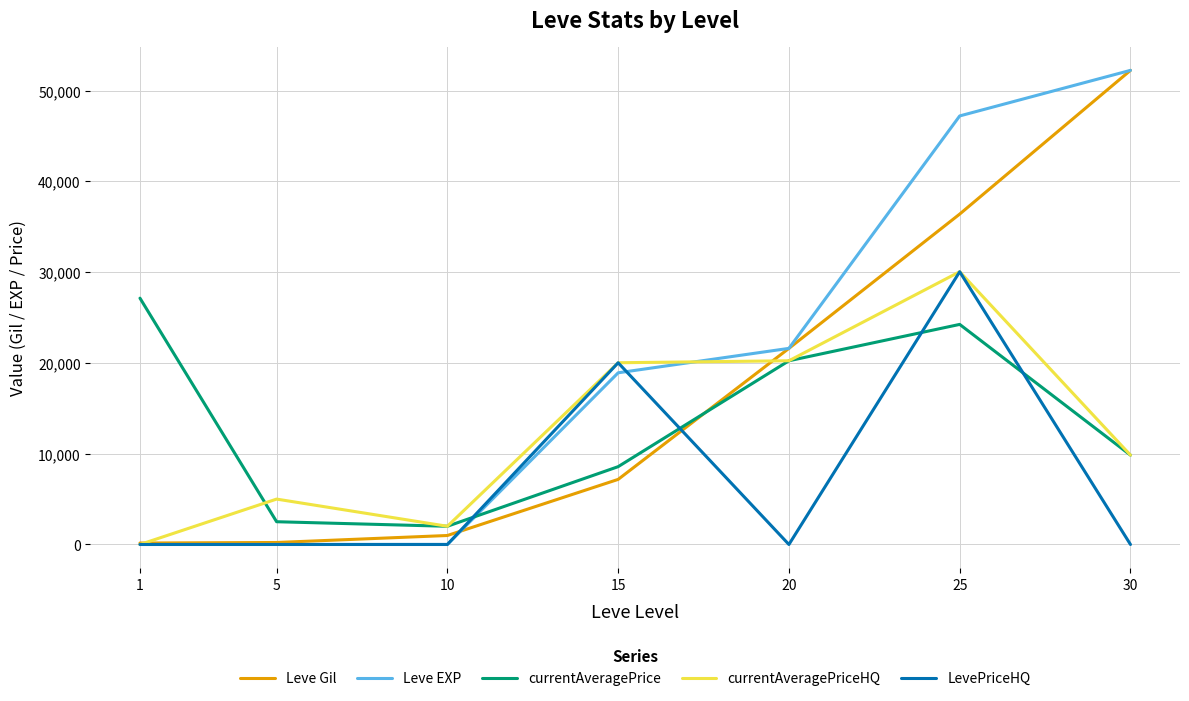

What are all the series names shown in the legend?

Leve Gil, Leve EXP, currentAveragePrice, currentAveragePriceHQ, LevePriceHQ